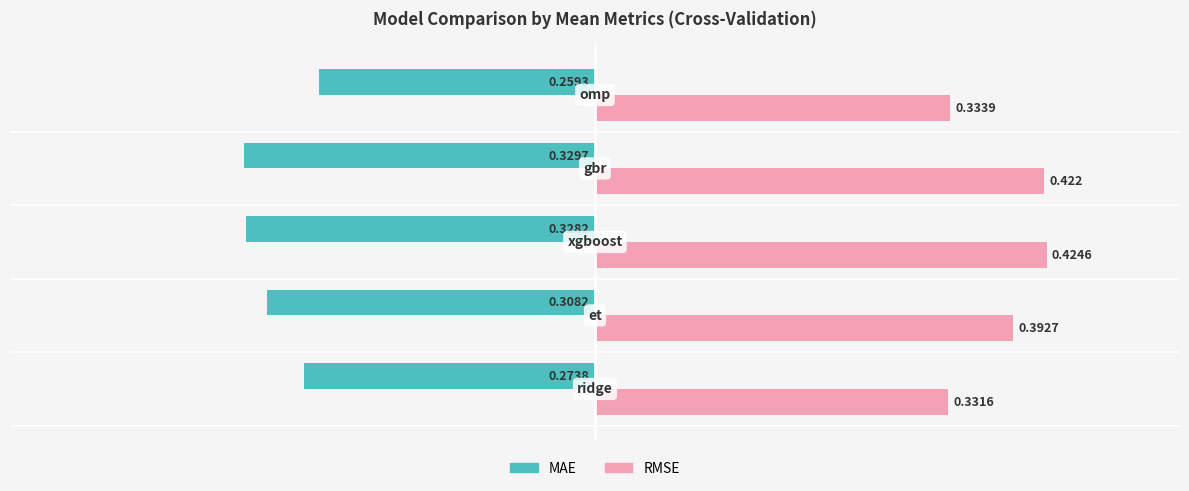

List the series in order of their overall mean, highest first.

RMSE, MAE